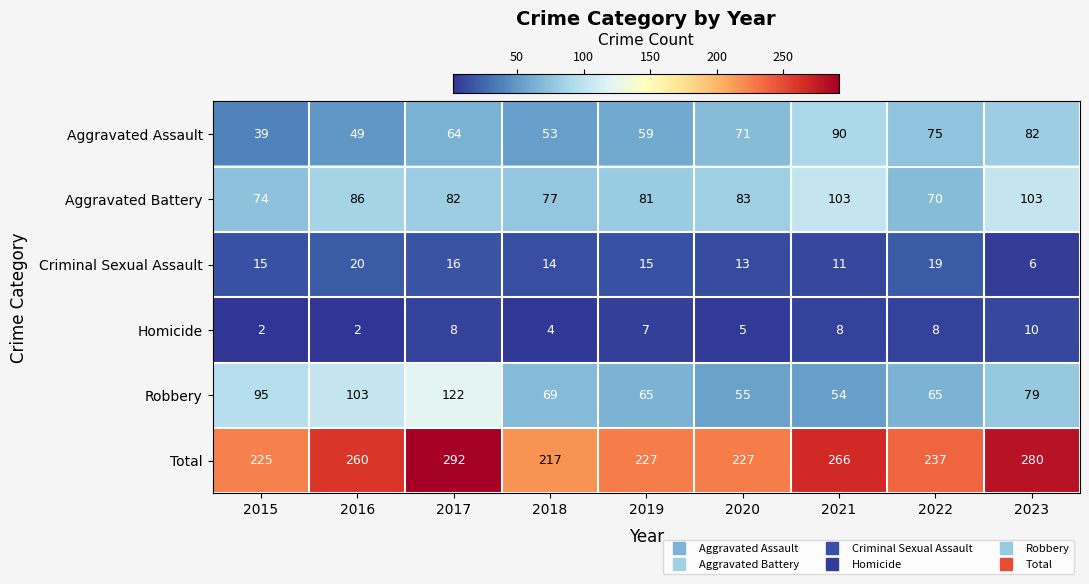

Which category has the highest value across all series?

2017